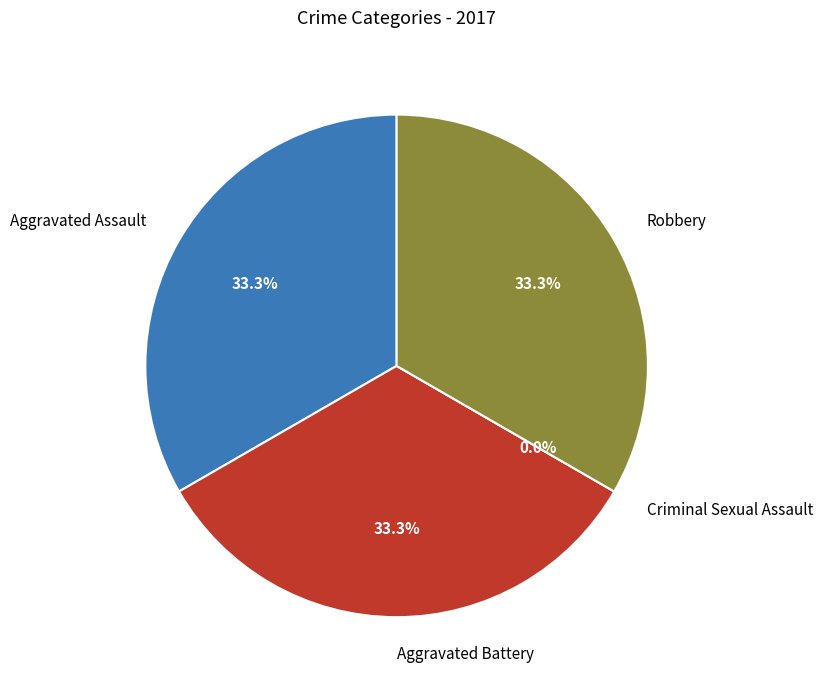

What portion of the pie excludes Criminal Sexual Assault?

100.0%